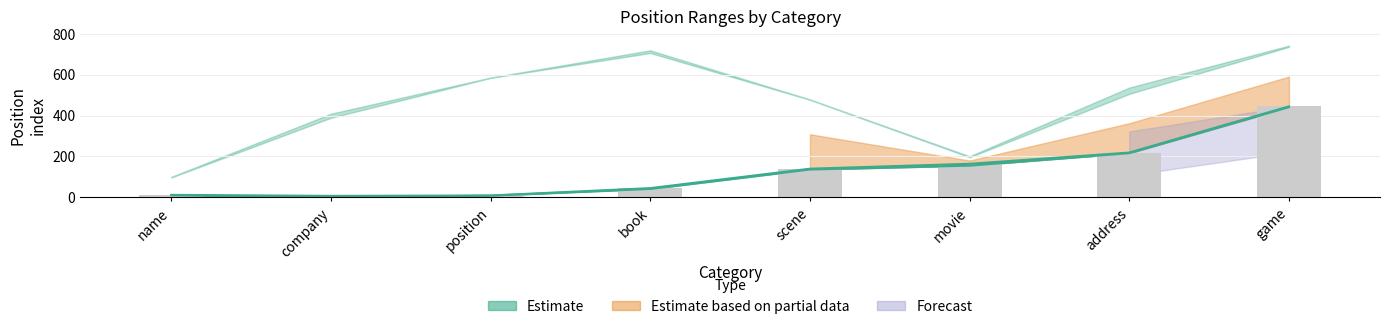

List the labels in order of Pos_e value, smallest first.

company, position, name, book, scene, movie, address, game